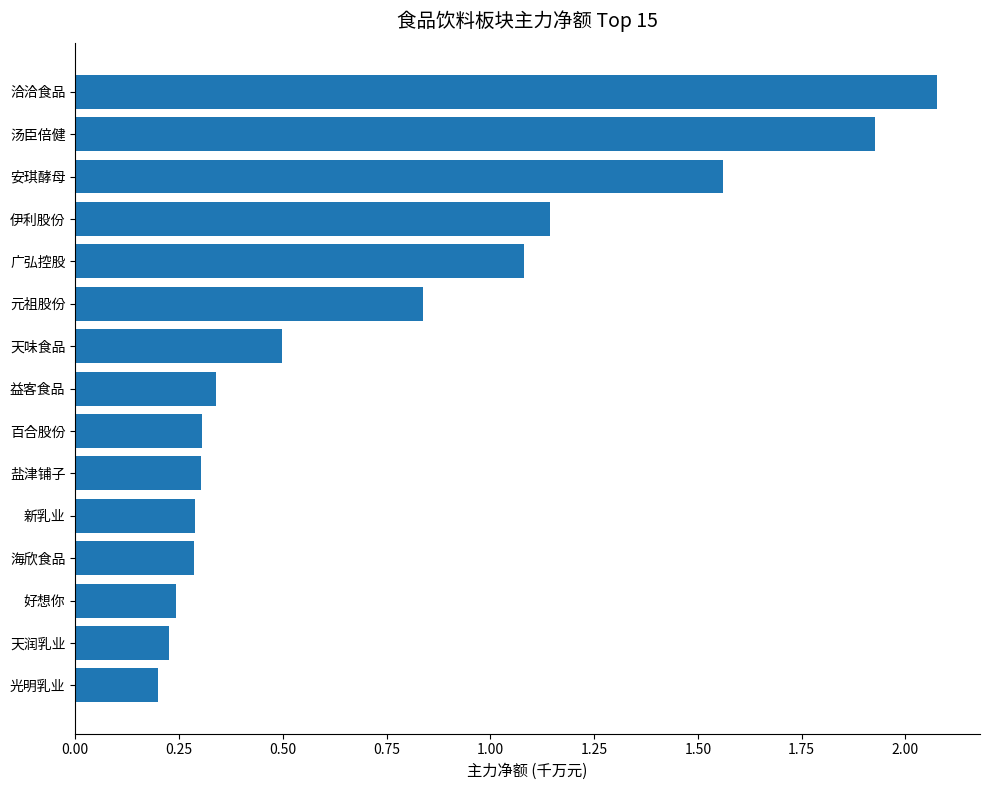

The chart shows a value of 0.9 at 汤臣倍健. True or false?

False